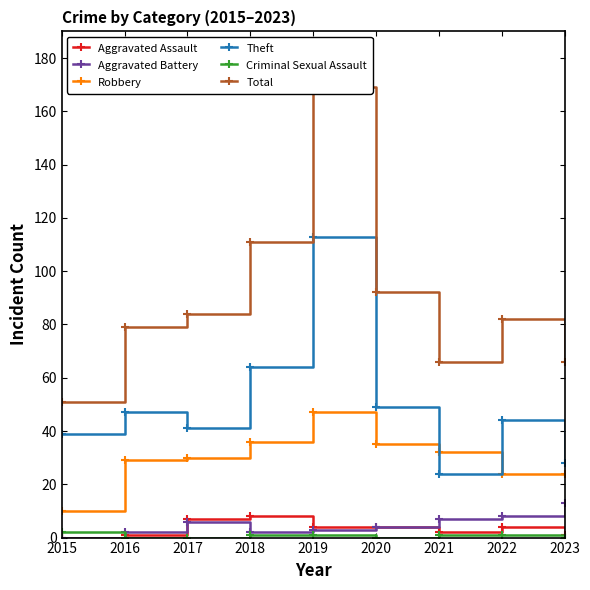

True or false: Aggravated Assault and Theft cross at least once.

False